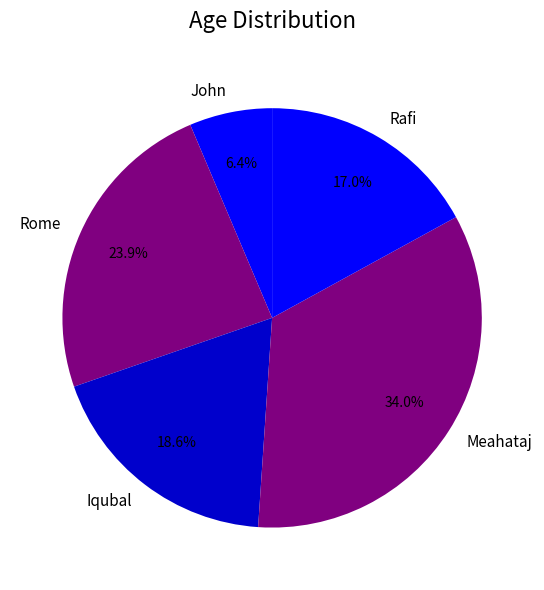

The Iqubal slice represents 19% of the pie. True or false?

True